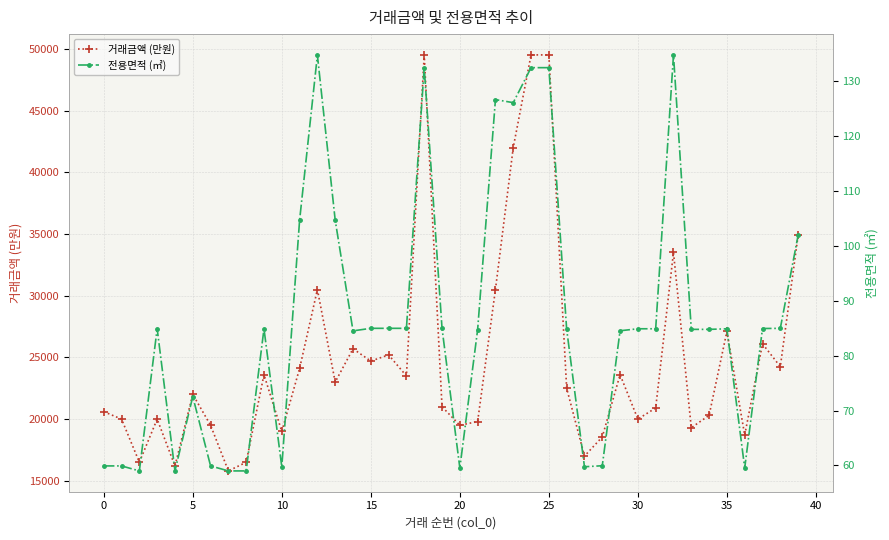

What is the value of the 전용면적 (㎡) point at the 6th from the left?

72.6